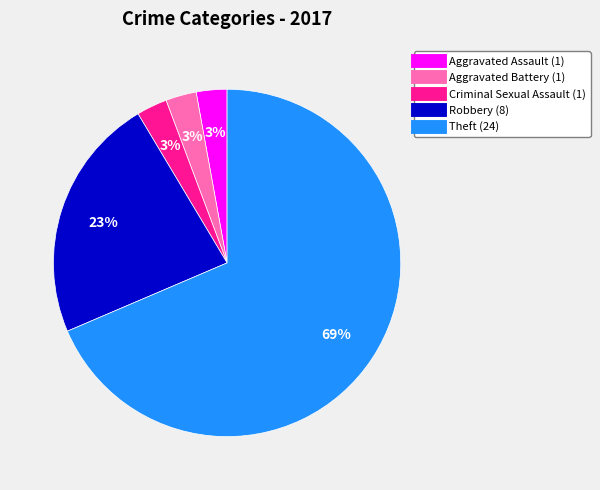

To the nearest percent, what is the average slice percentage?

20%